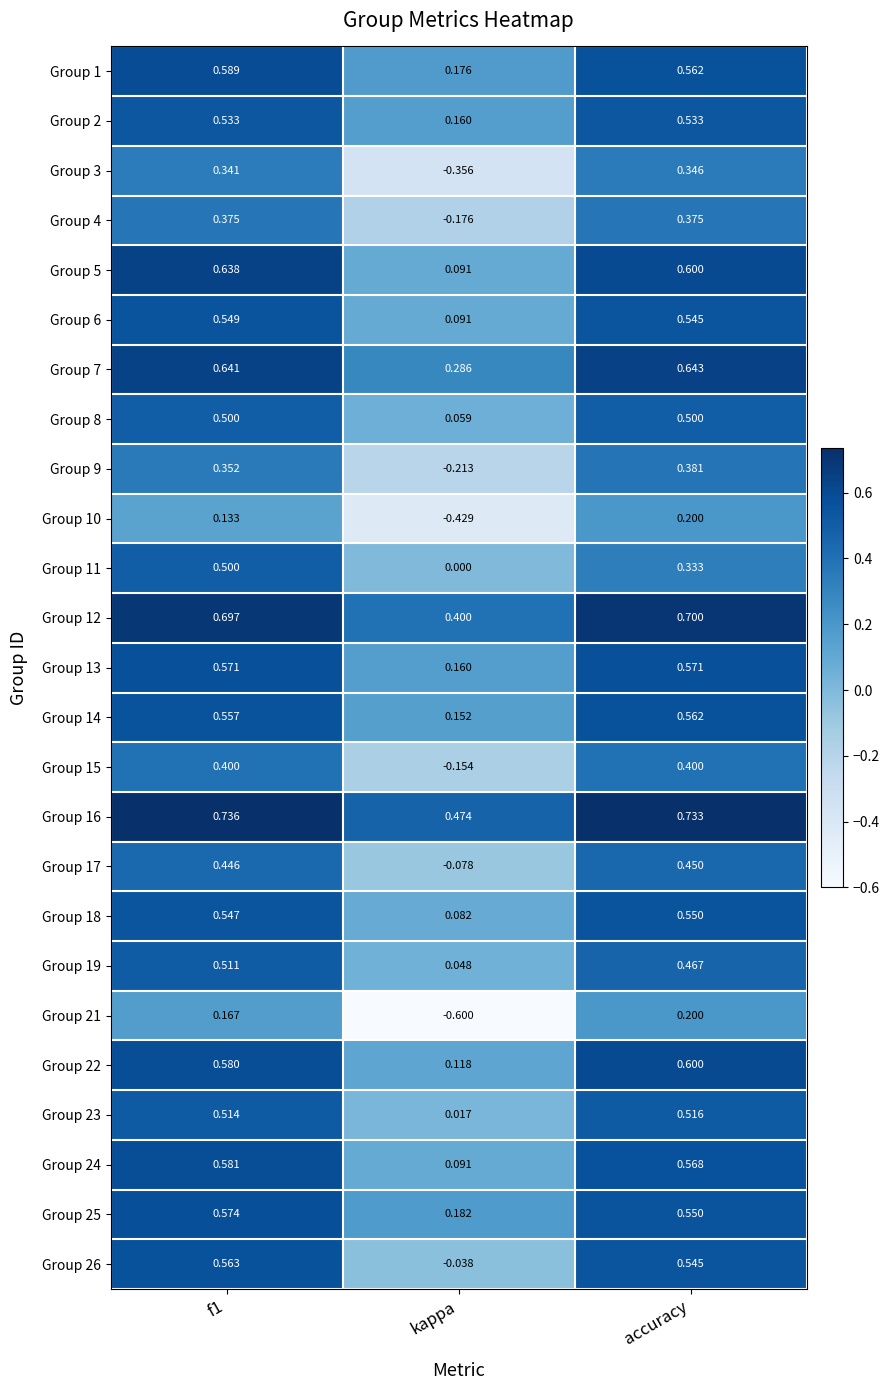

At which category does the chart reach its minimum across all series?

kappa